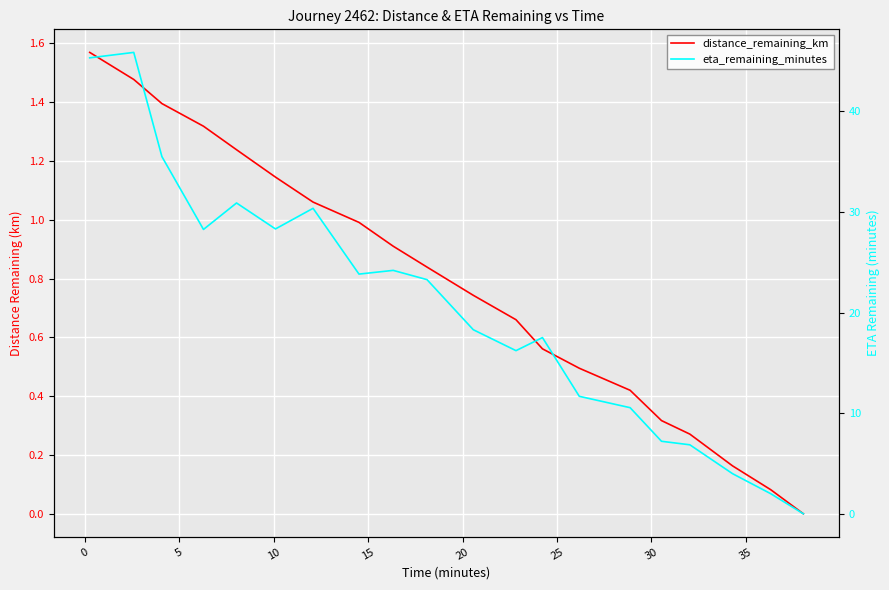

What is the difference between the maximum and minimum values in the distance_remaining_km series?

1.6